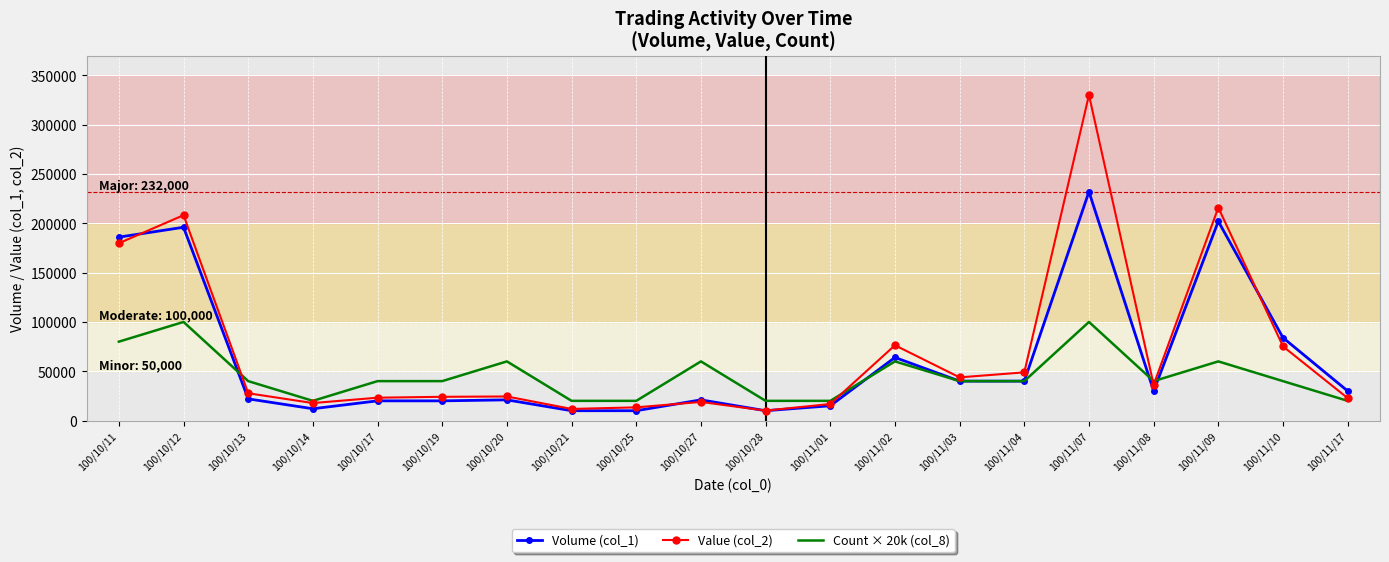

True or false: Value (col_2) has a value of 75240 at 100/11/10.

True